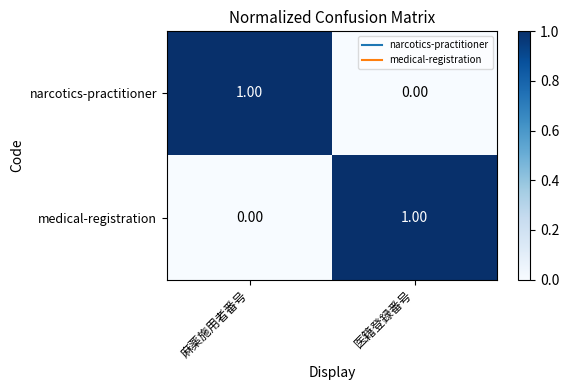

Rank the series at 麻薬施用者番号 from highest to lowest value.

narcotics-practitioner, medical-registration